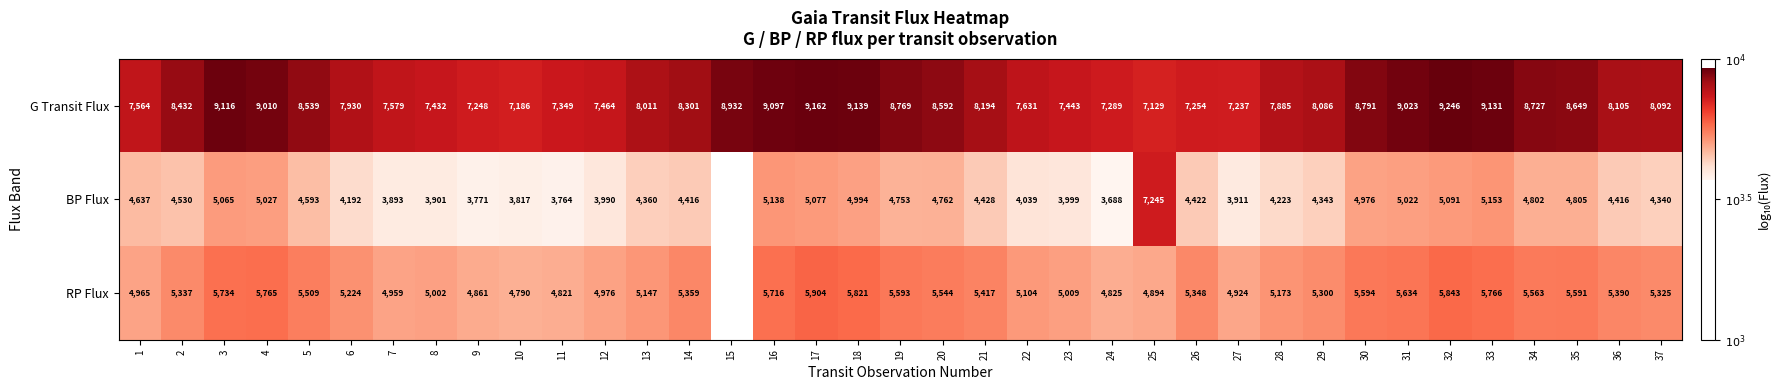

At 5, list the series in order from largest to smallest.

G Transit Flux, RP Flux, BP Flux